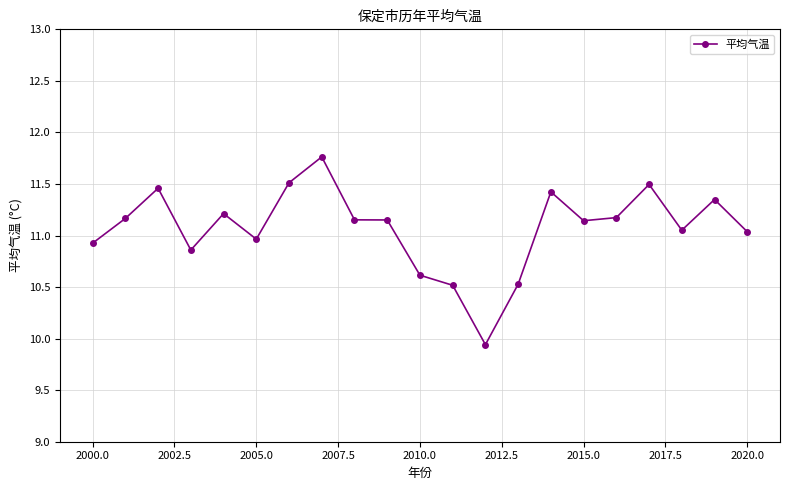

What is the greatest value displayed?

11.8